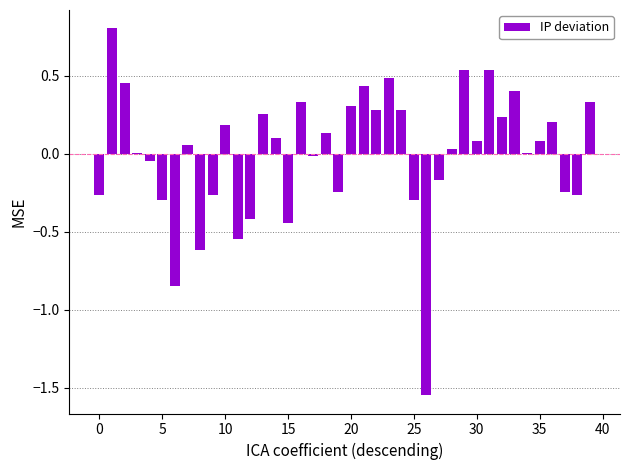

What is the maximum value shown in the chart?

0.8